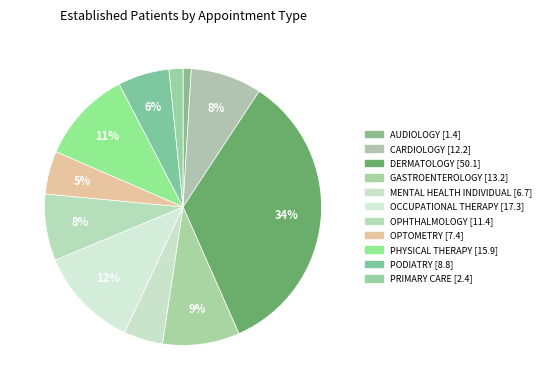

Count the number of slices in the pie.

11